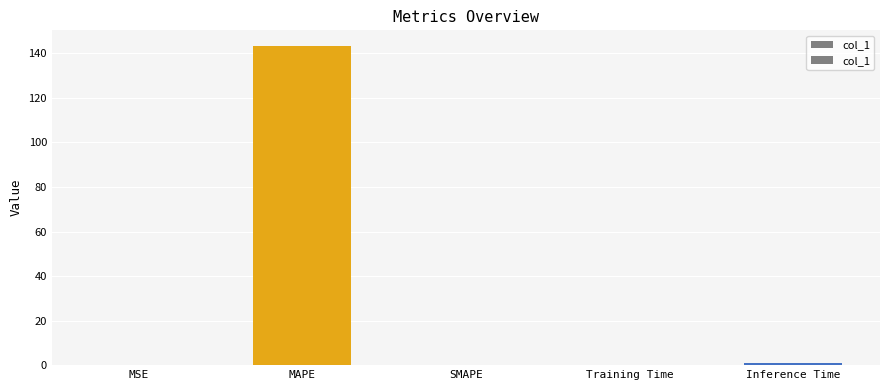

What is the label of the 2nd bar from the right?

Training Time